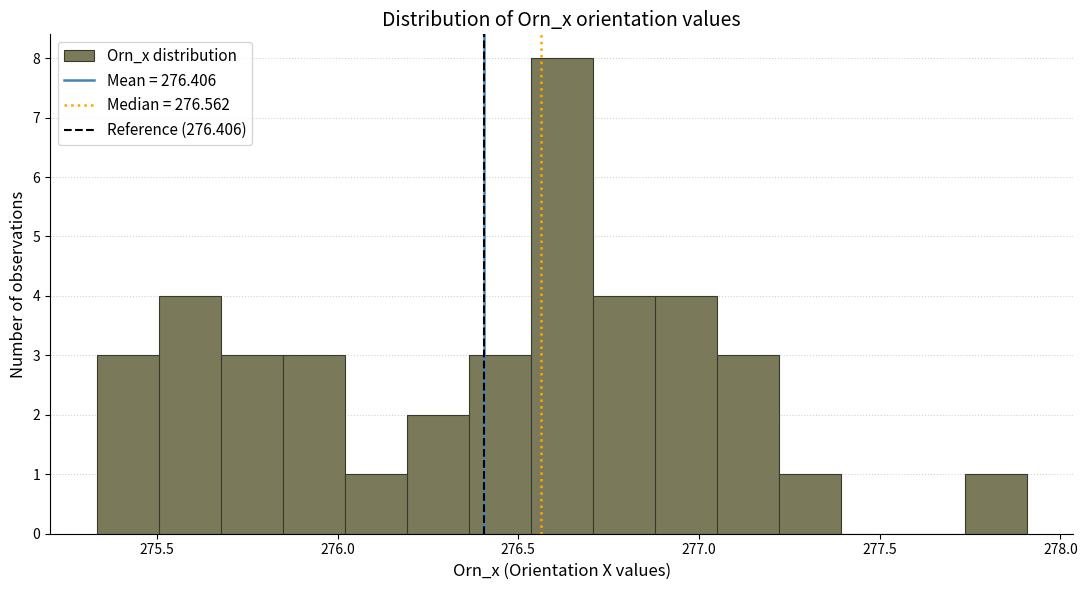

Around what value on the x-axis is the tallest bar? Give the approximate position of its centre, as read against the axis.

276.60